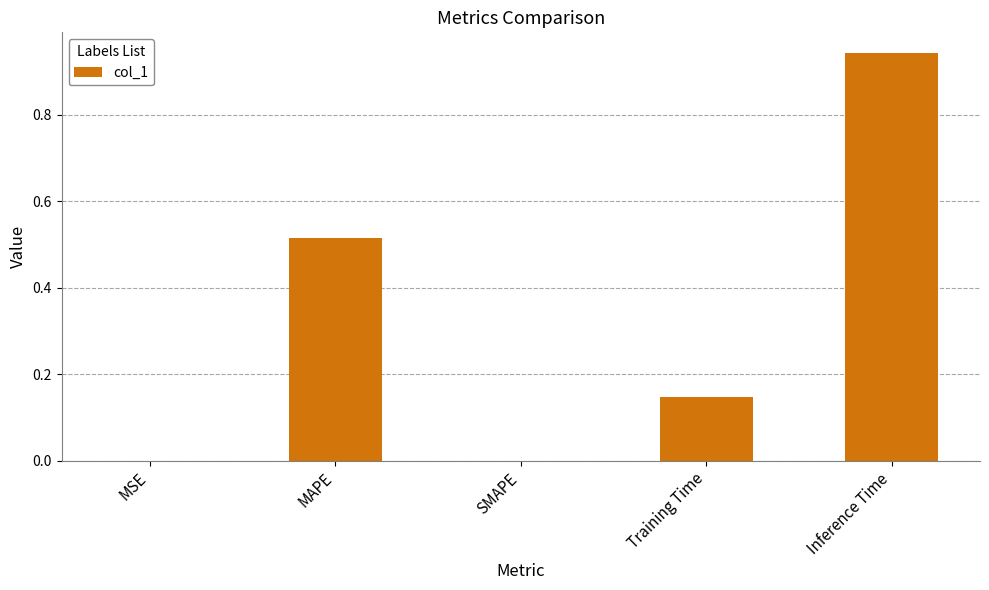

Which has a higher value, SMAPE or Training Time?

Training Time